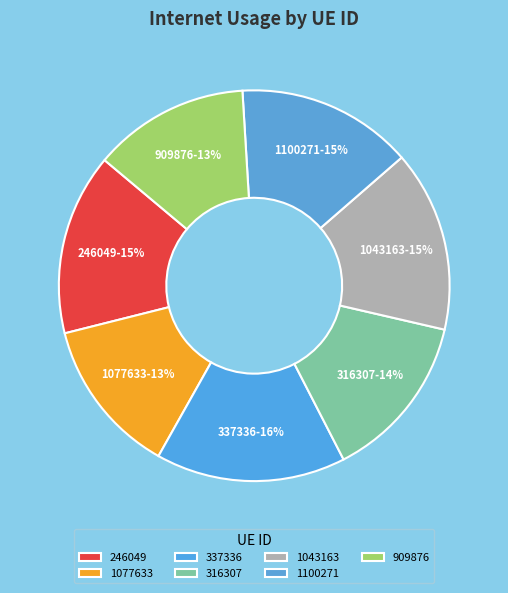

To the nearest percent, what is the combined percentage of 337336 and 1043163?

31%